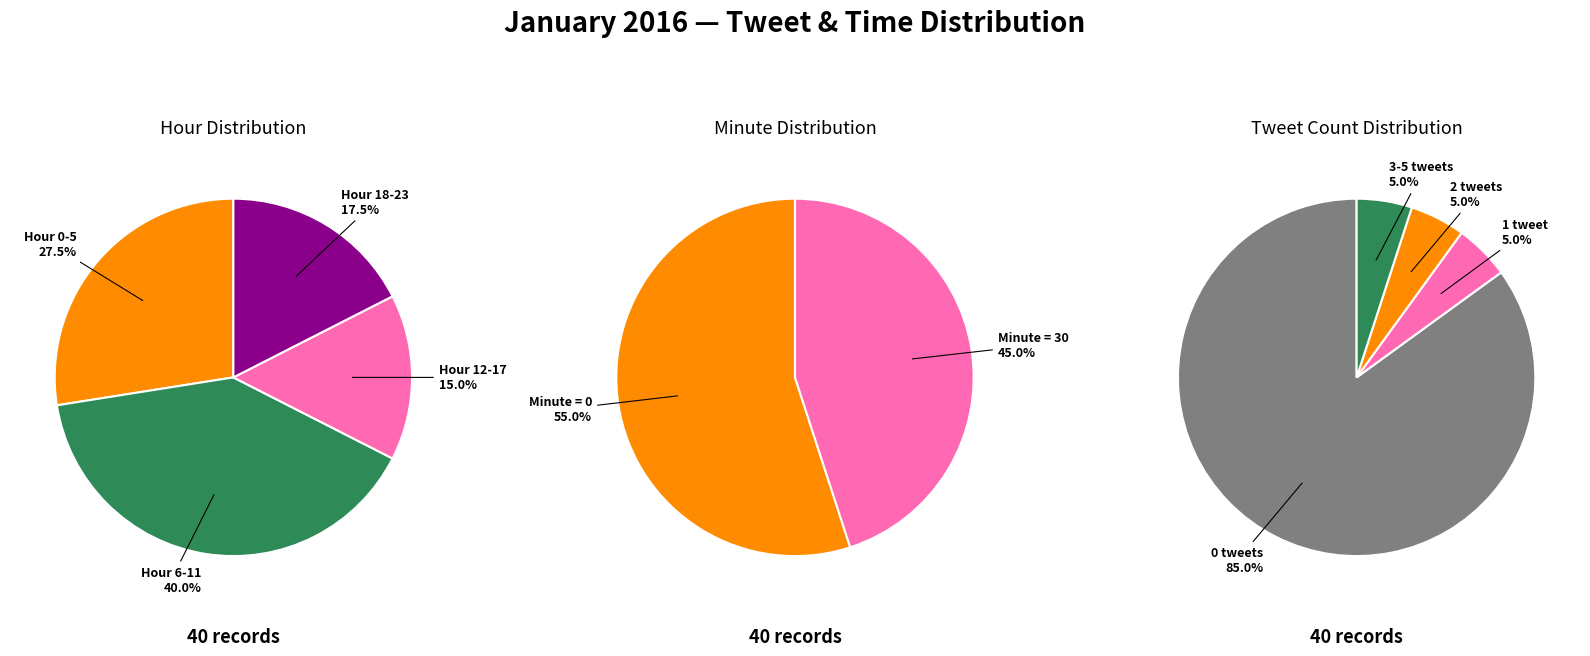

Combined, do 33 and 9 account for over 50%?

No